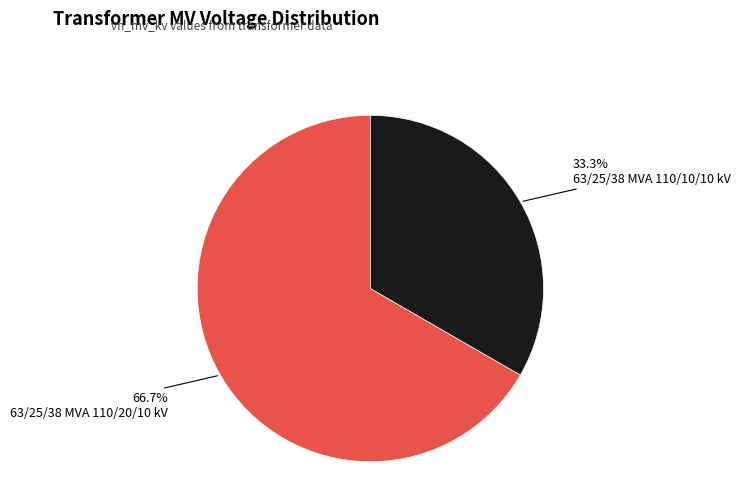

Which category has the smallest portion of the pie?

63/25/38 MVA 110/10/10 kV